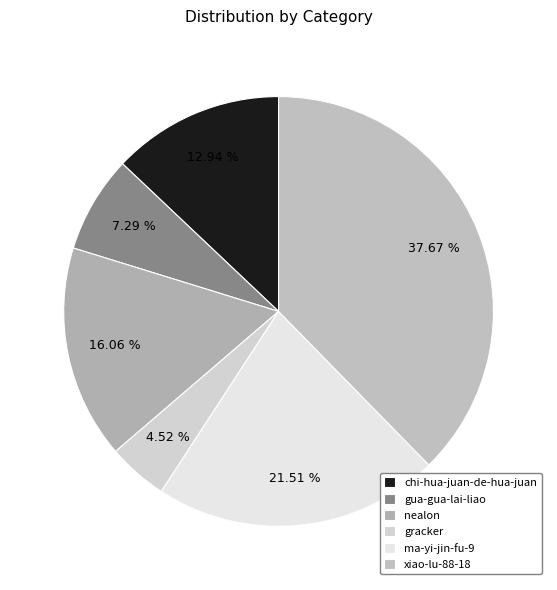

Is it true that gua-gua-lai-liao is 20% of the pie?

False